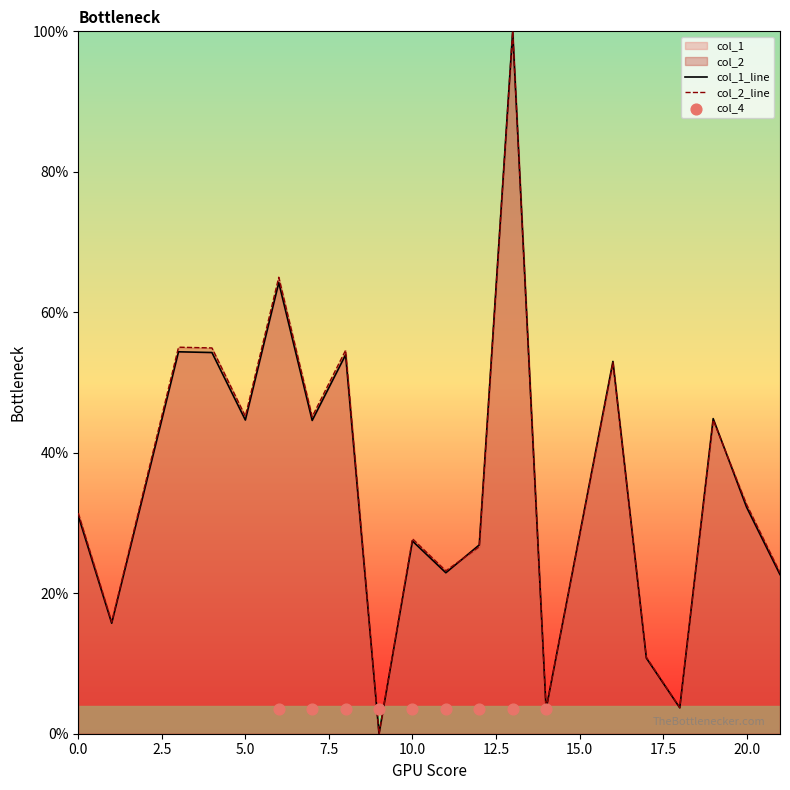

At how many categories does at least one series exceed 7?

17